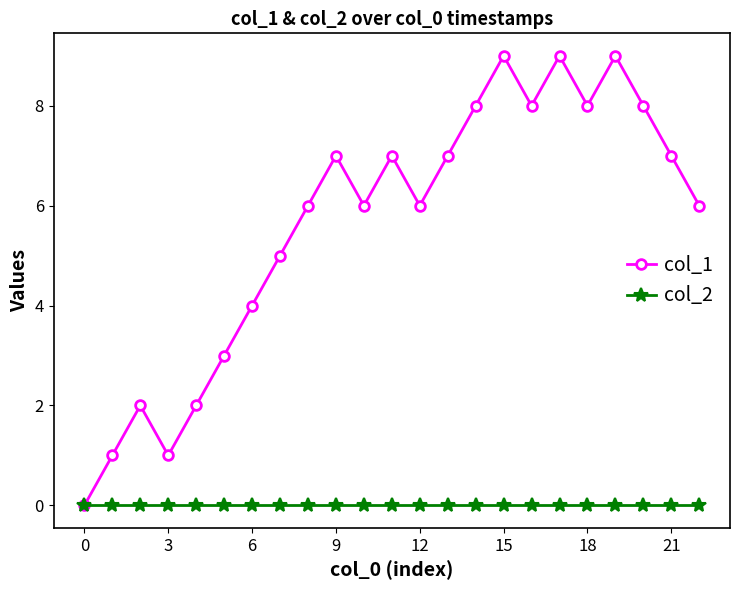

What is the greatest value displayed?

9